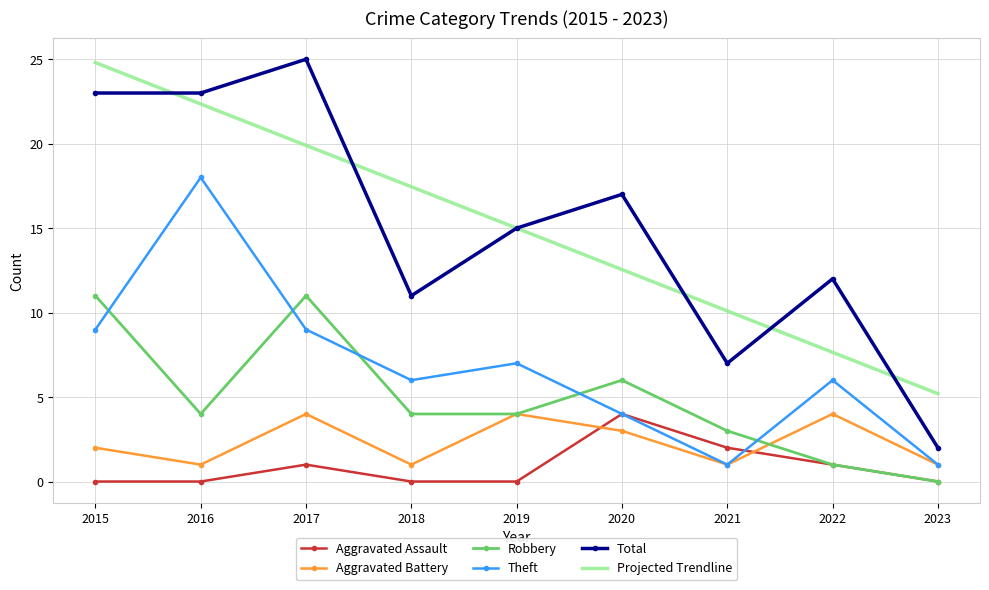

Which series has the widest spread of values?

Total